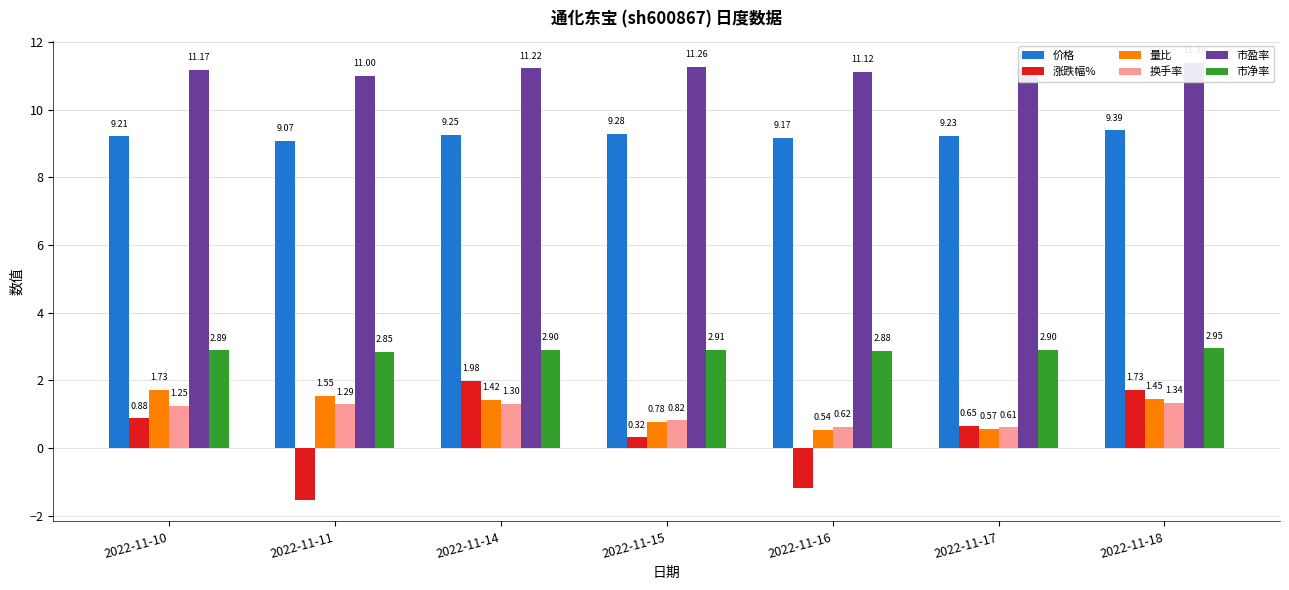

How many data points in 换手率 are less than 1?

3